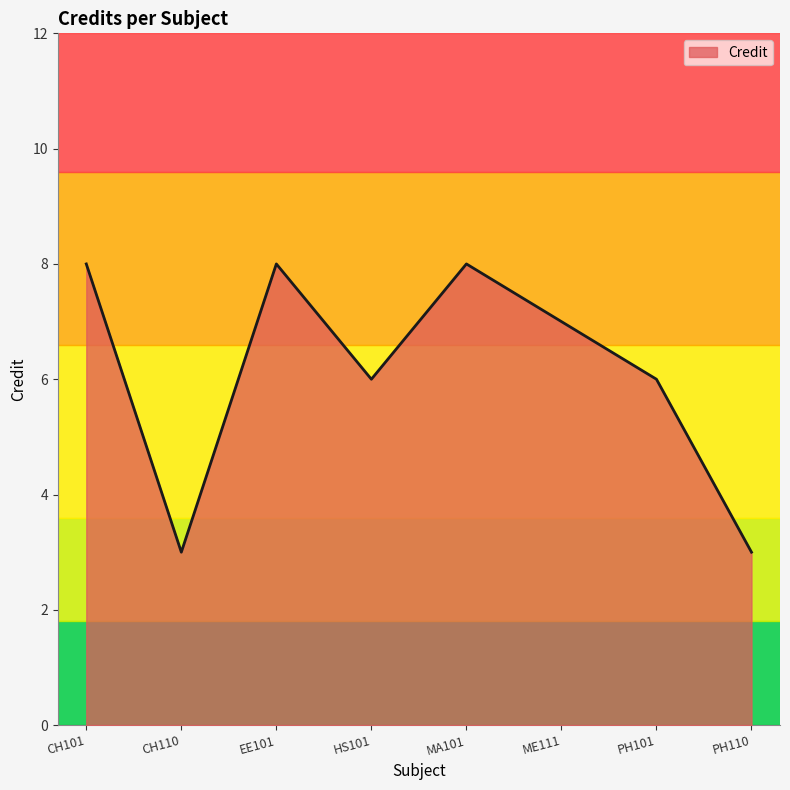

What is the maximum value shown in the chart?

8